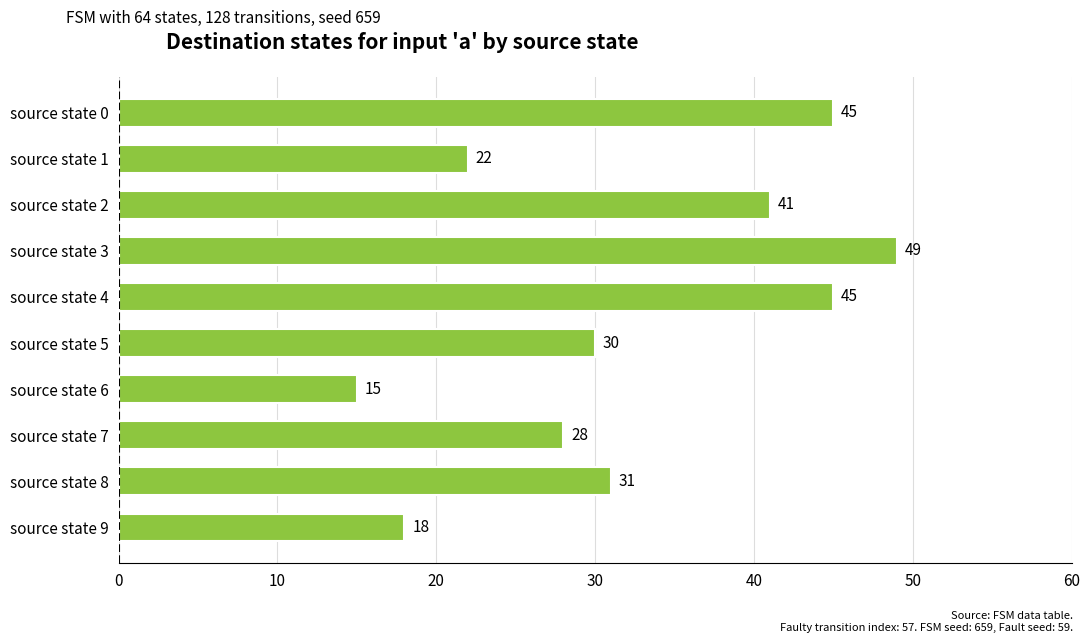

What is the value of the 1st bar from the top?

45